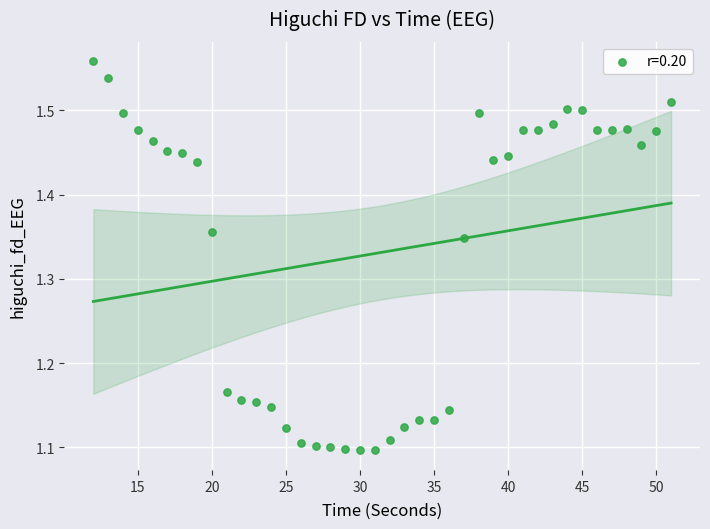

What is the range of Y values (max minus min)?

0.5